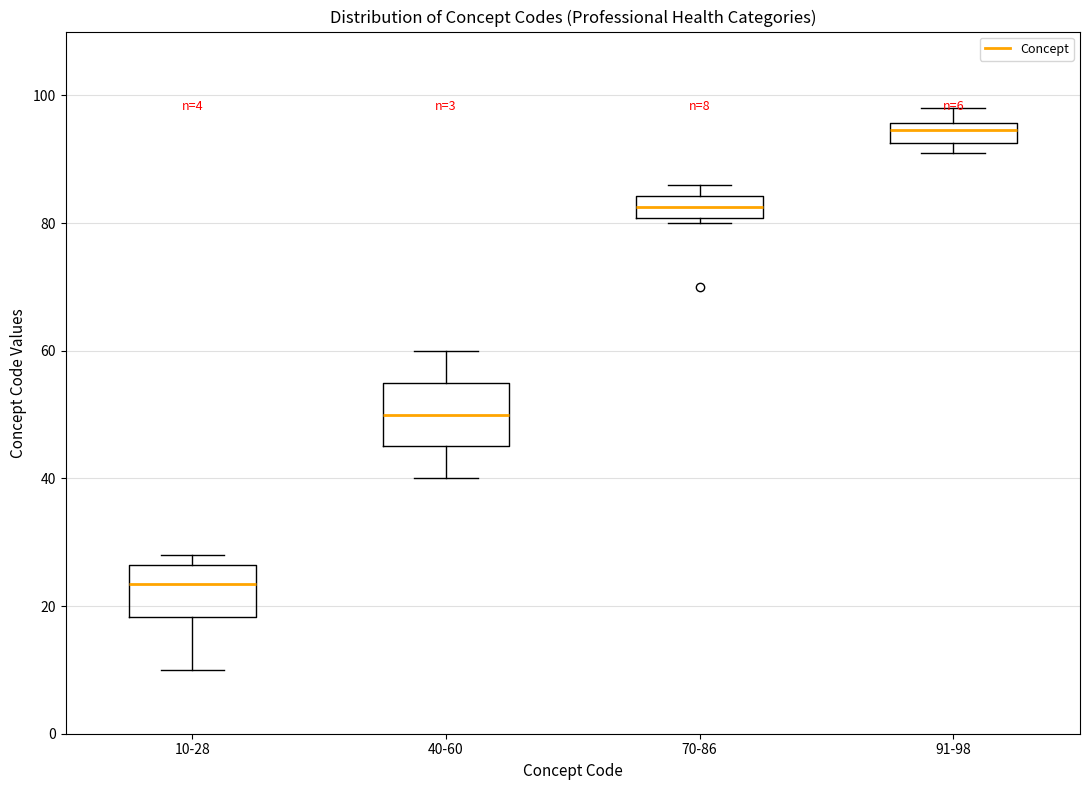

Which box's median line is the lowest?

10-28